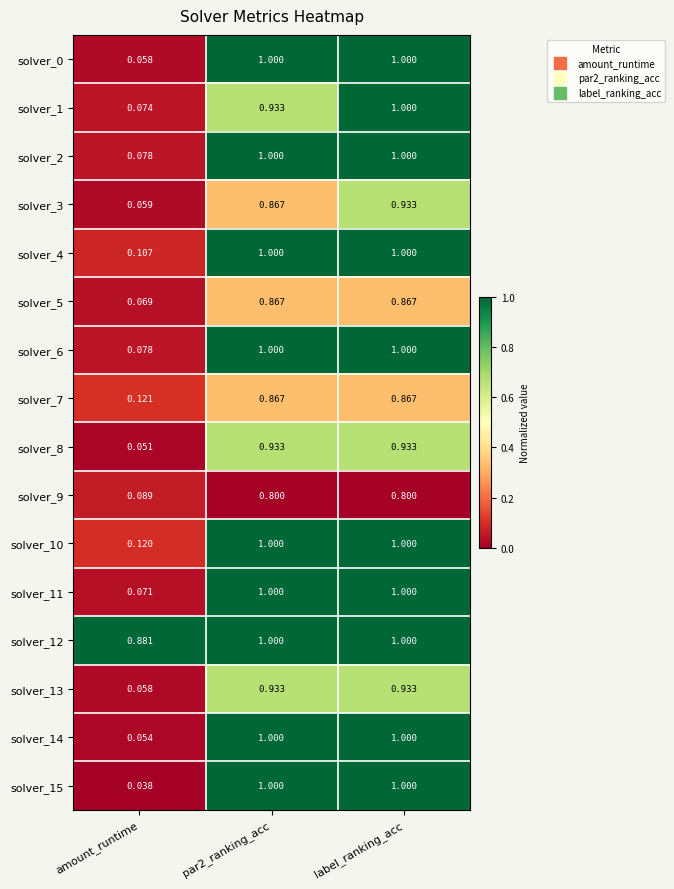

Which series has the widest spread of values?

solver_15